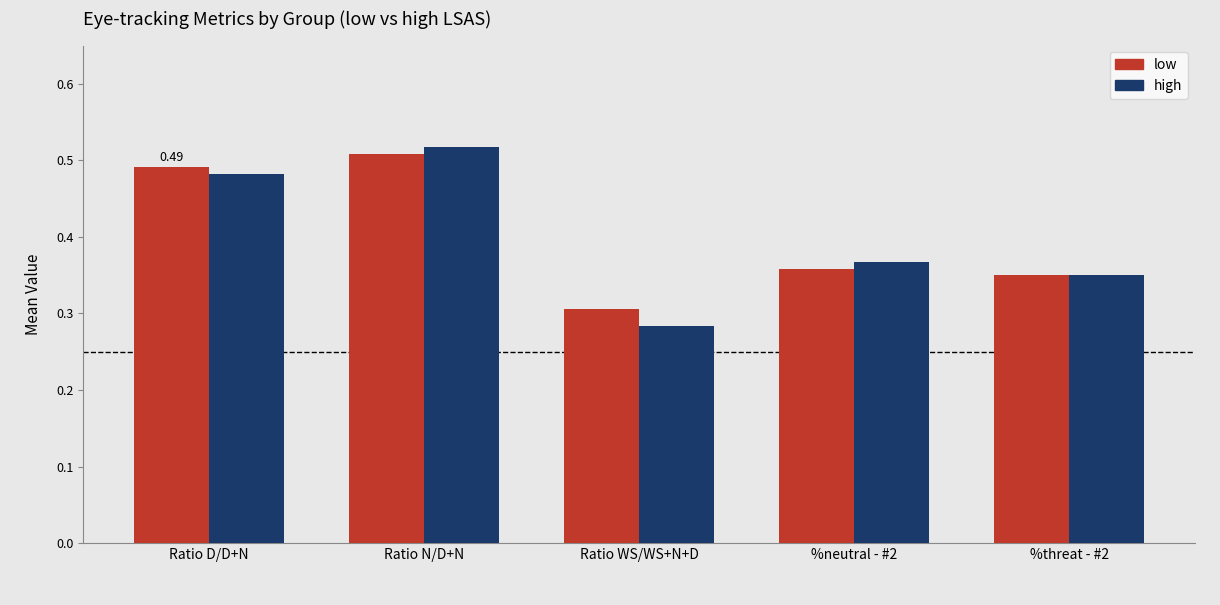

Where is low nearest to the value 0?

Ratio WS/WS+N+D